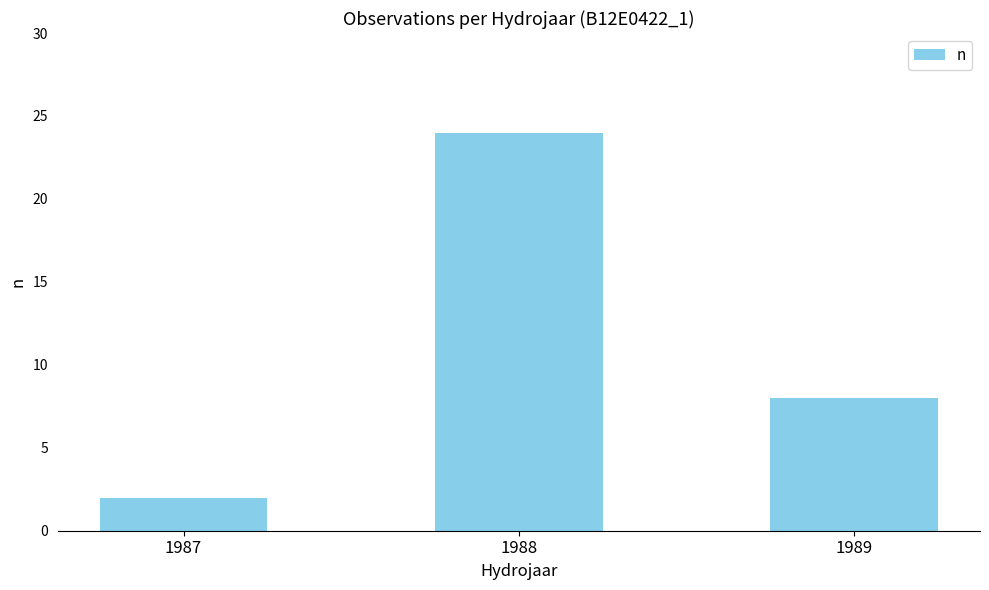

What is the value of the 2nd bar from the left?

24